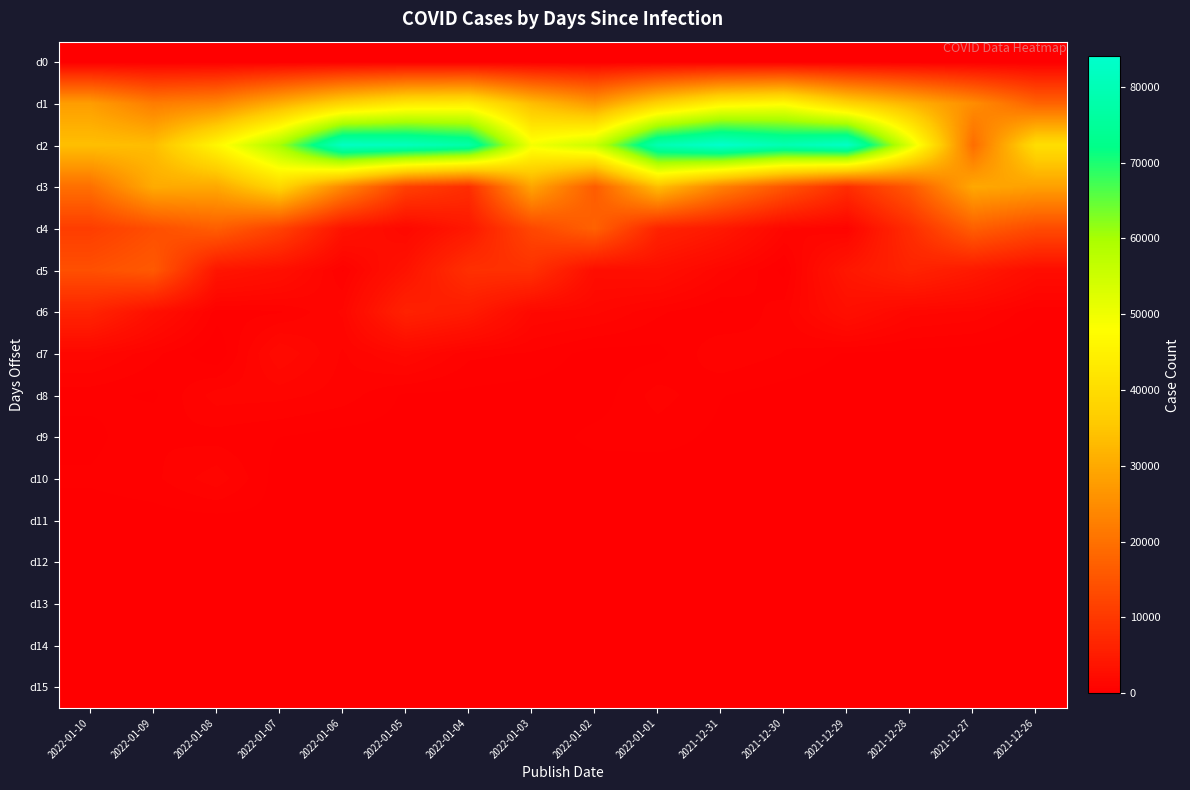

Which label corresponds to the largest value in the chart?

2021-12-31